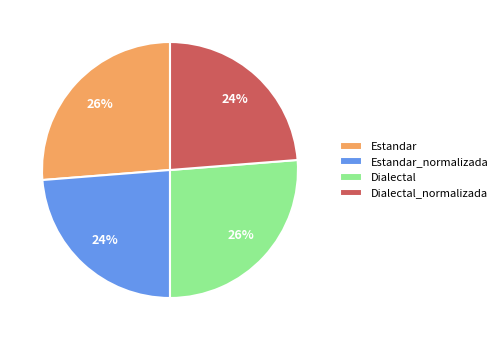

Count the number of slices in the pie.

4